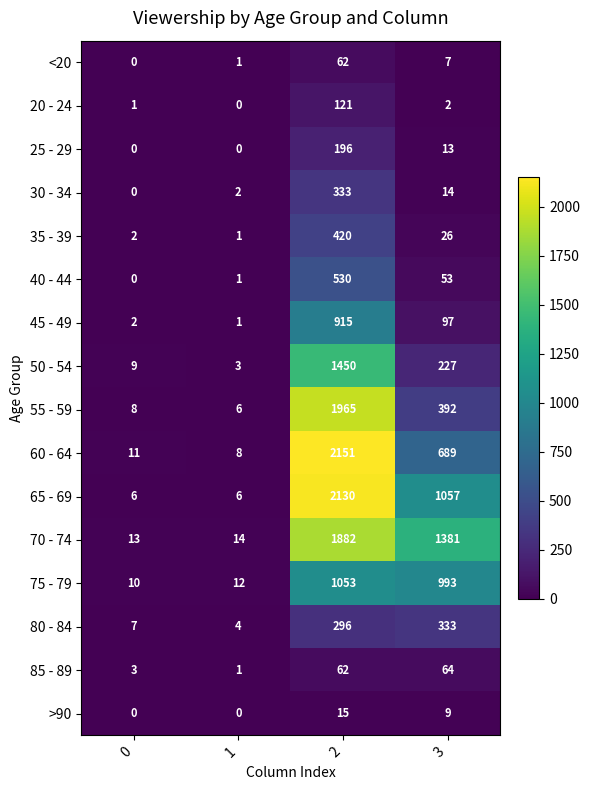

What value does the 25 - 29 series have at 2?

196